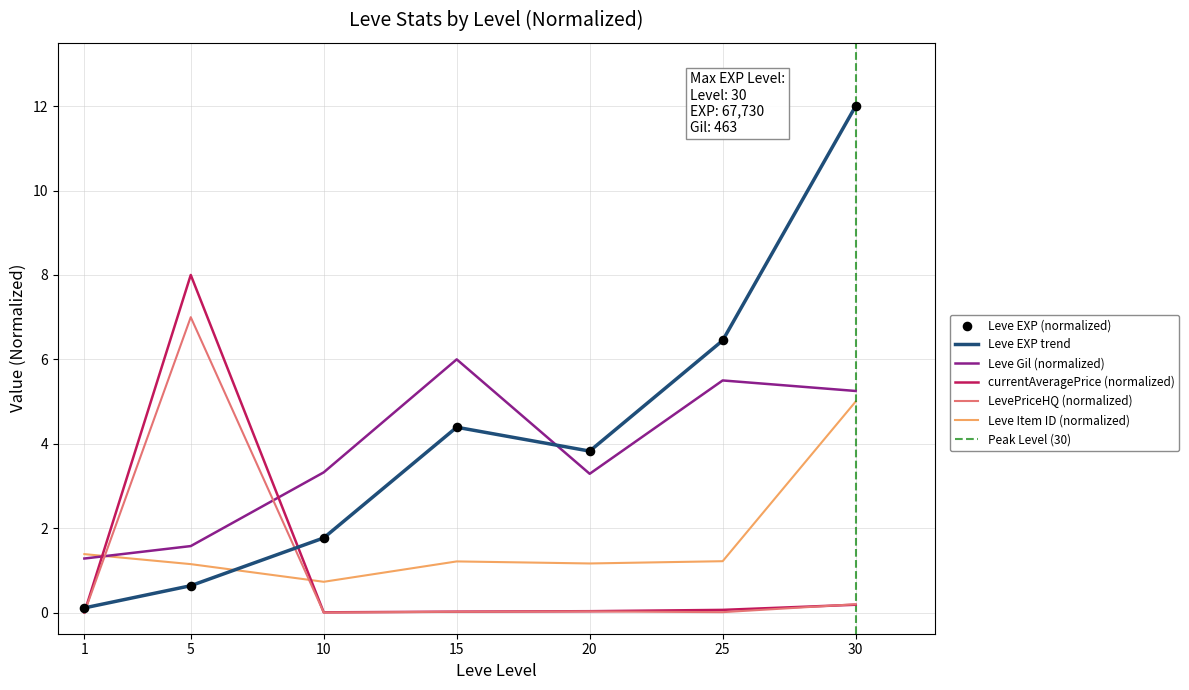

Is the value of LevePriceHQ (normalized) at 30 greater than the value of Leve Gil (normalized) at 15?

No